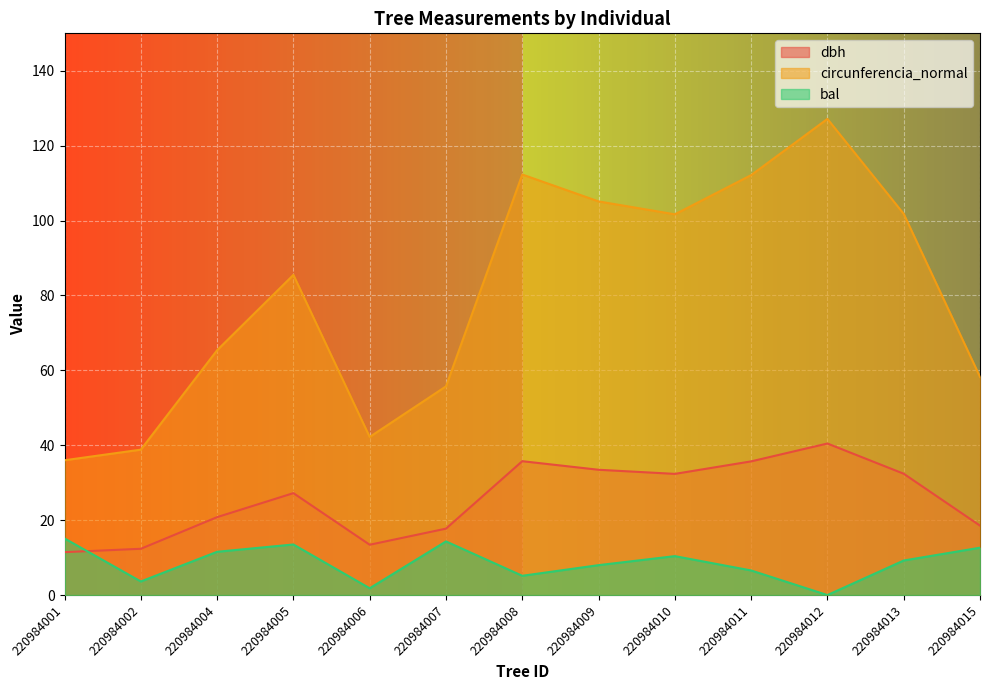

At which label does dbh first exceed 27?

220984005